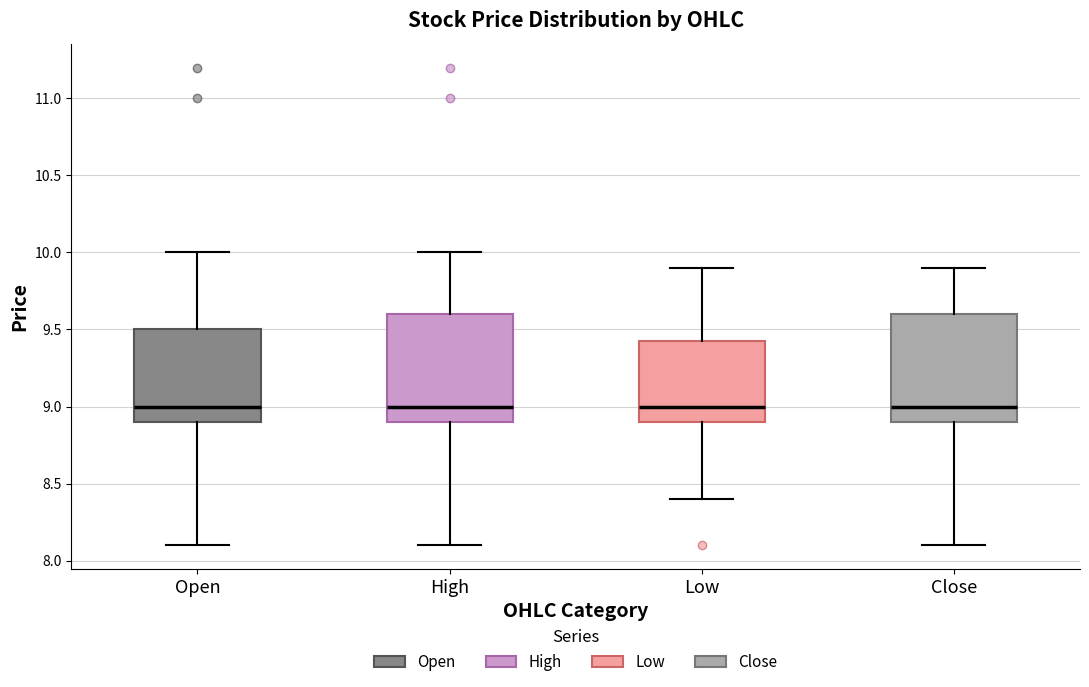

Reading left to right, read every box against the y-axis: the position of its median line, the range the box covers, and the ends of its whiskers. The values are not printed on the chart, so give them approximately, as read against the axis.

Open: median 9.00, box 8.90 to 9.50, whiskers 8.10 to 10.00
High: median 9.00, box 8.90 to 9.60, whiskers 8.10 to 10.00
Low: median 9.00, box 8.90 to 9.45, whiskers 8.40 to 9.90
Close: median 9.00, box 8.90 to 9.60, whiskers 8.10 to 9.90